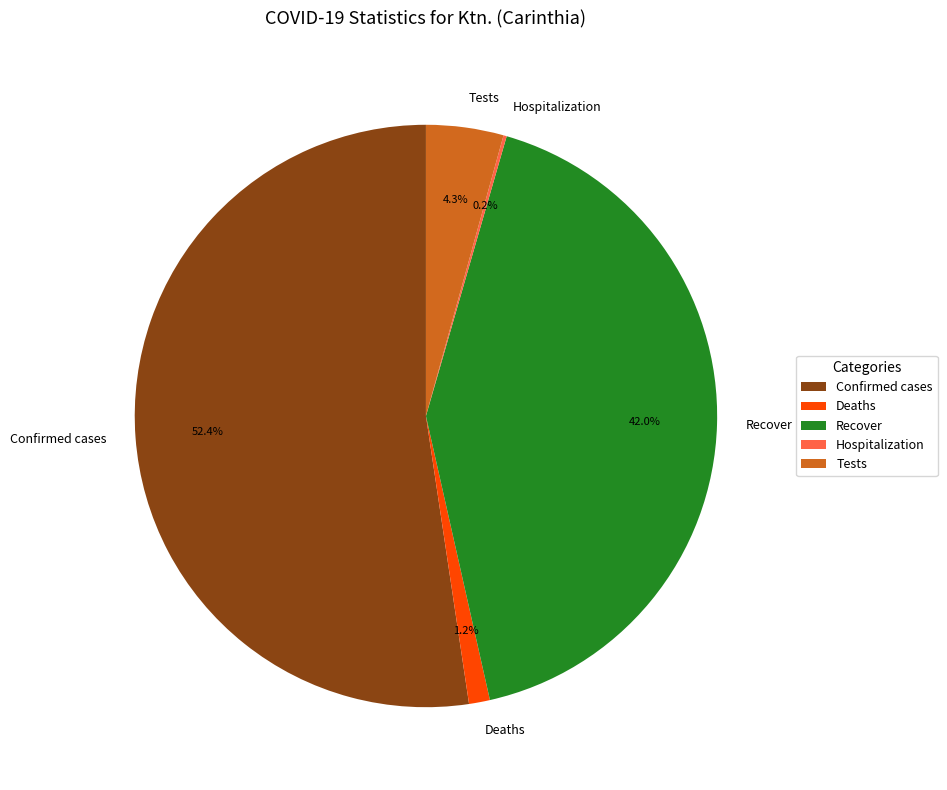

Which slice is the largest?

Confirmed cases